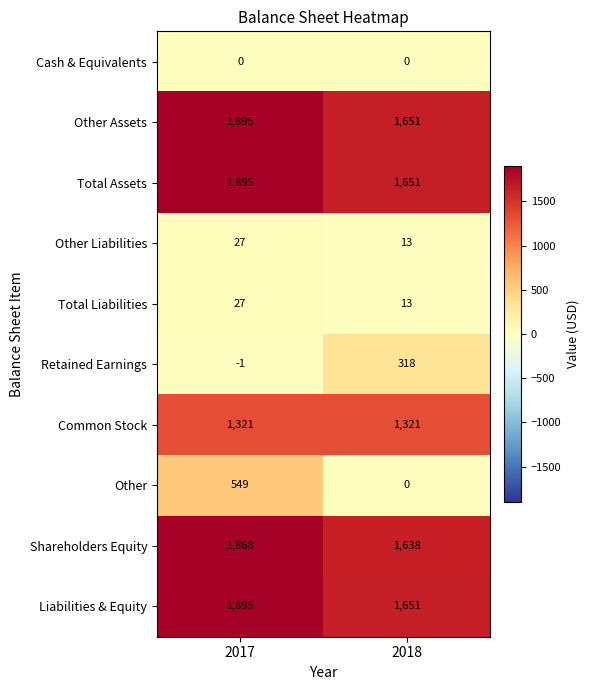

What is the spread (max minus min) of values at 2017?

1896